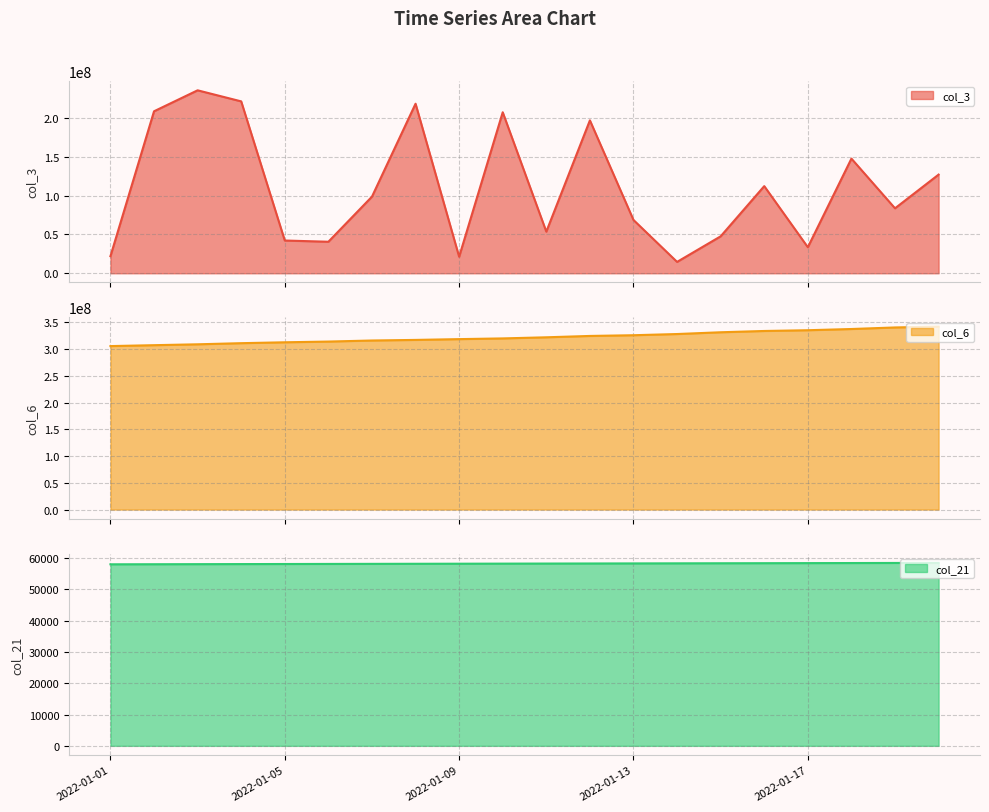

Is it true that col_3 equals 45998029 at 2022-01-17?

False